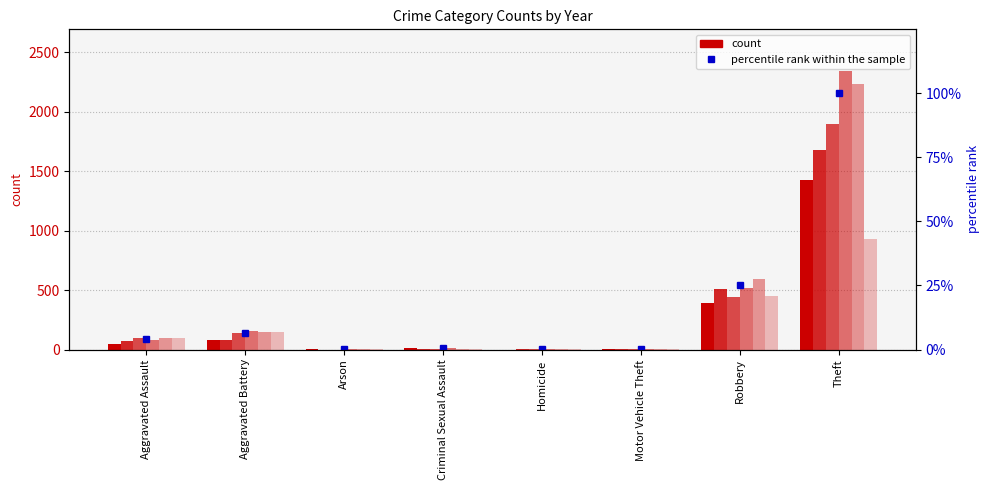

What is the change in value from Motor Vehicle Theft to Theft?

+99.8